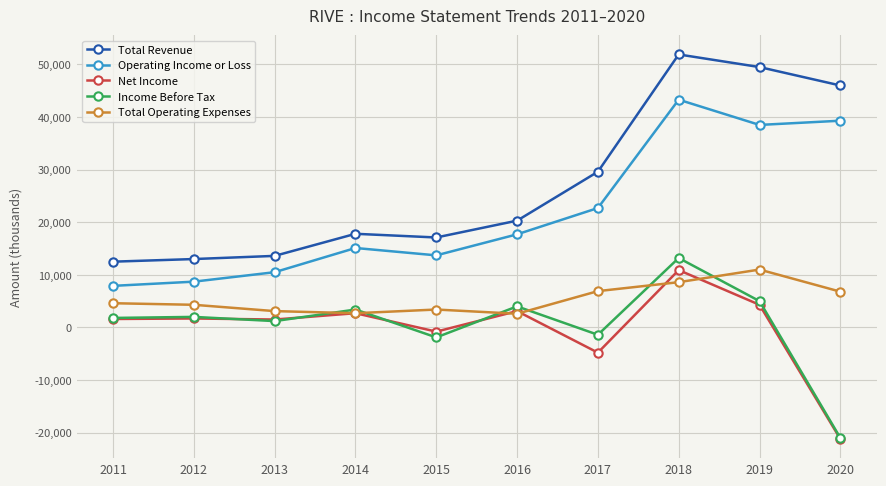

Read the Net Income value at 2014.

2700